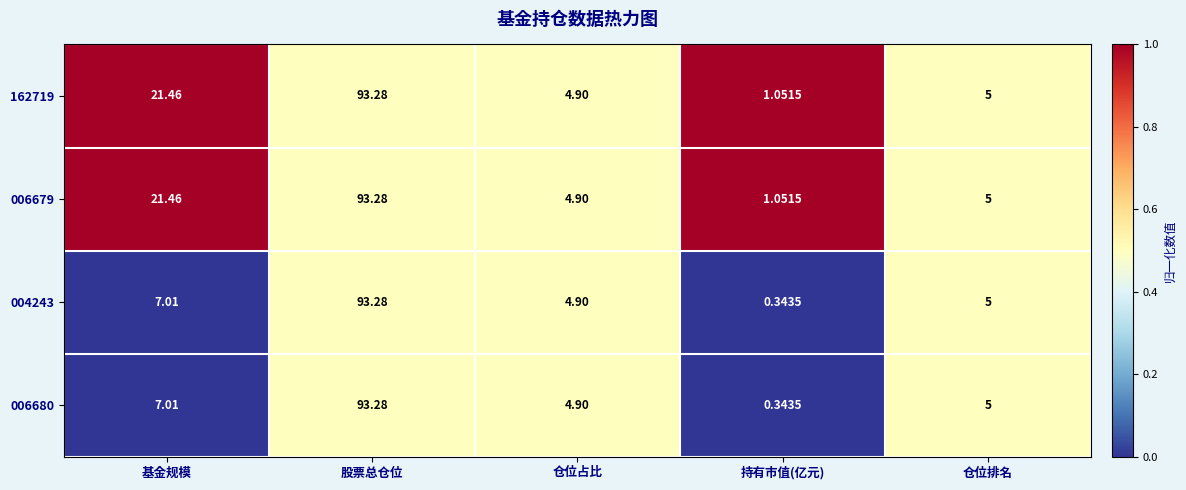

At which label is 006680 closest to 46?

基金规模